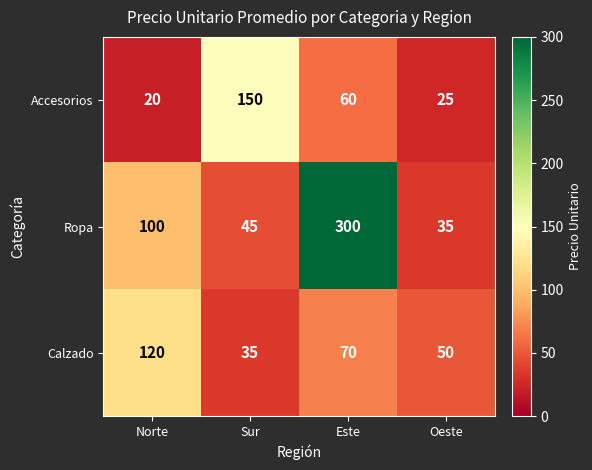

Reading left to right, list all the values displayed in this chart.

Accesorios: Norte=20	Sur=150	Este=60	Oeste=25
Ropa: Norte=100	Sur=45	Este=300	Oeste=35
Calzado: Norte=120	Sur=35	Este=70	Oeste=50